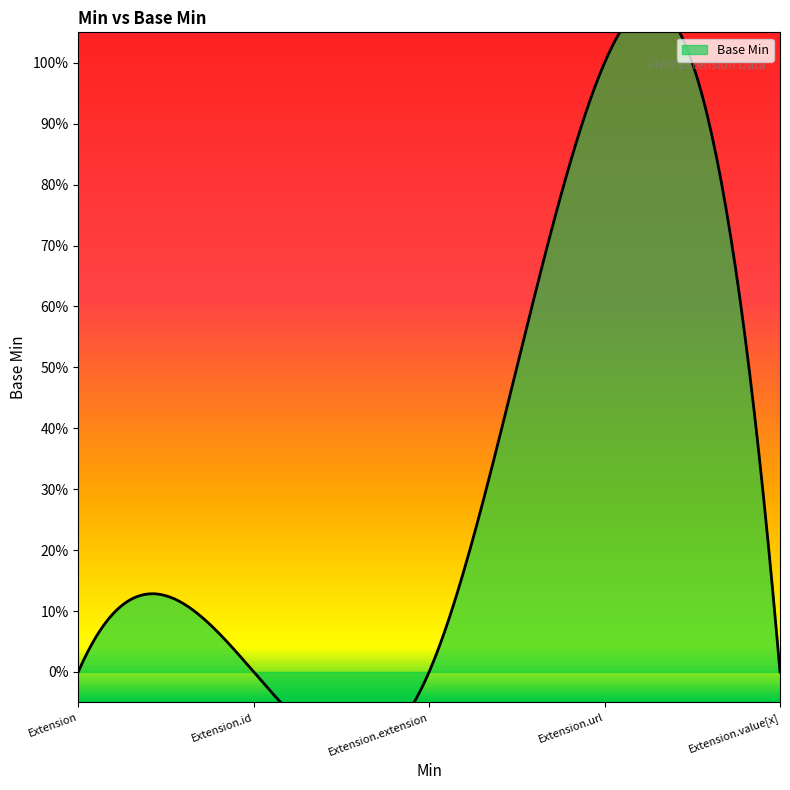

Reading left to right, list all the values displayed in this chart.

Extension=0	Extension.id=0	Extension.extension=0	Extension.url=1	Extension.value[x]=0